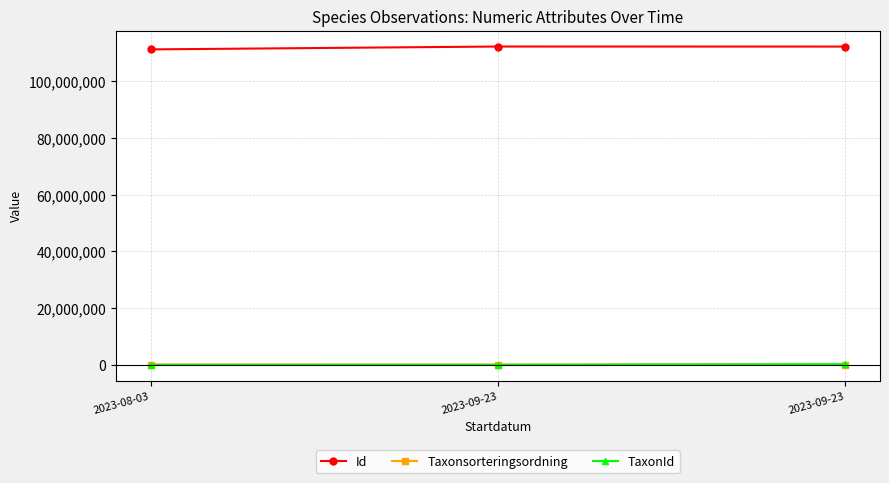

At which category is the sum across all series the highest?

2023-09-23